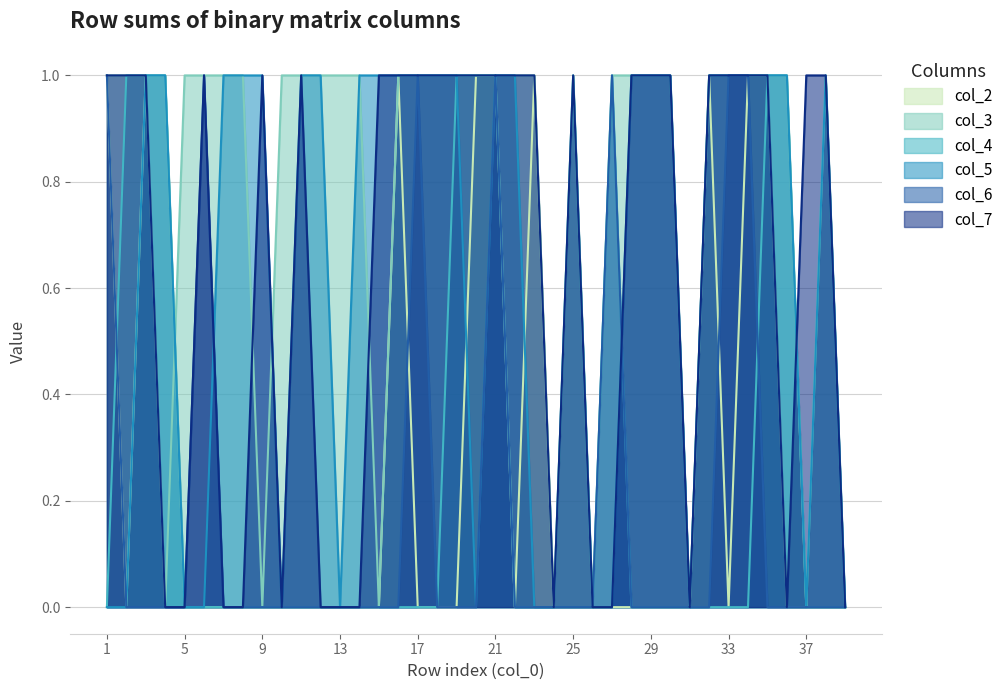

Between 11 and 9, which is larger?

11